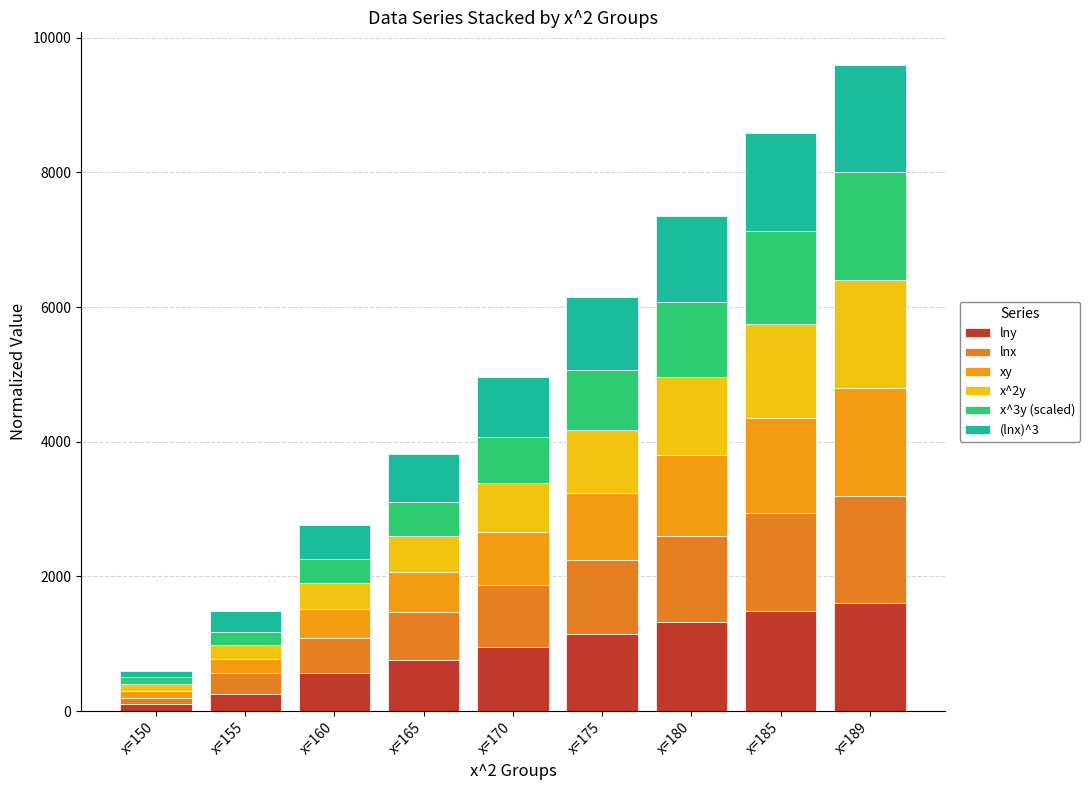

At how many categories does at least one series exceed 925?

5